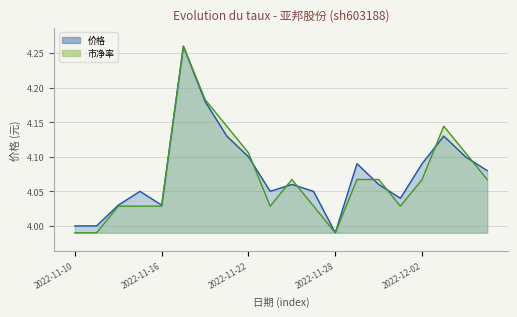

In 市净率, how many points are higher than both neighbors (excluding endpoints)?

3